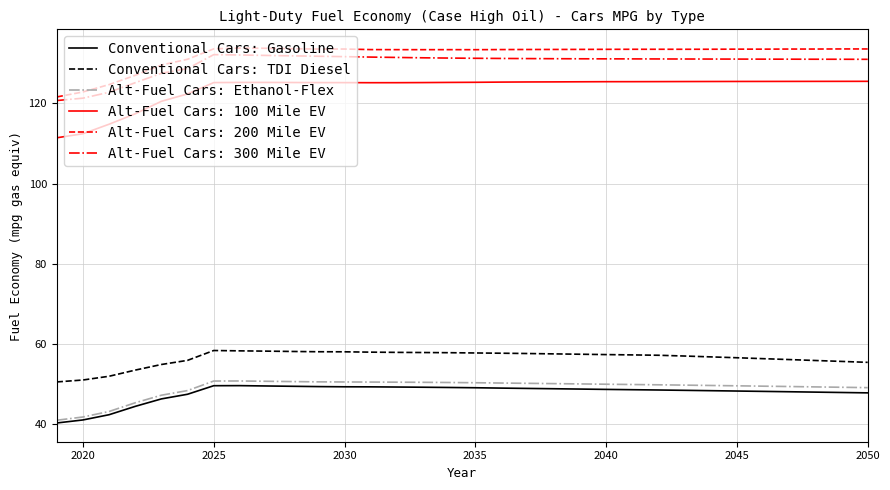

What is the highest value of the Alt-Fuel Cars: Ethanol-Flex series?

50.7